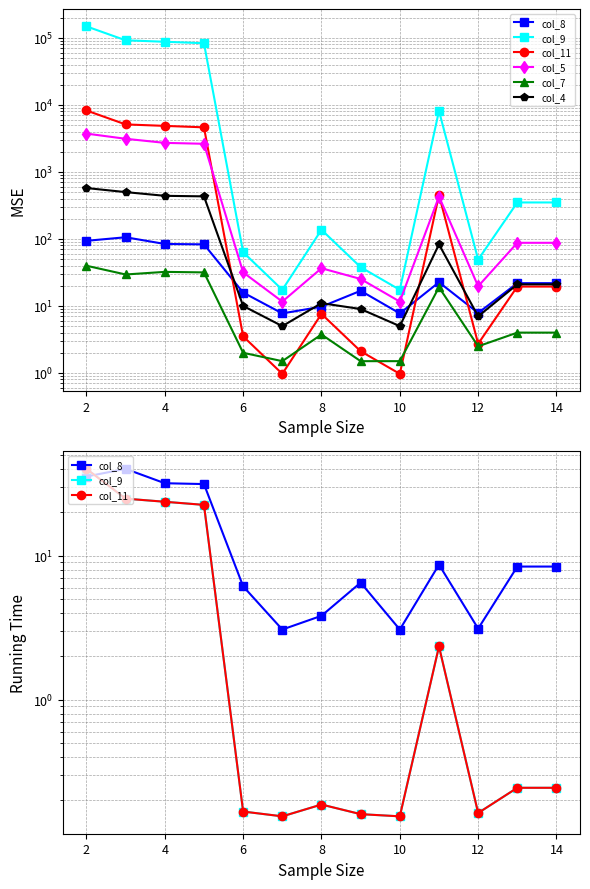

What is the difference between the maximum and minimum values in the col_7 series?

38.3